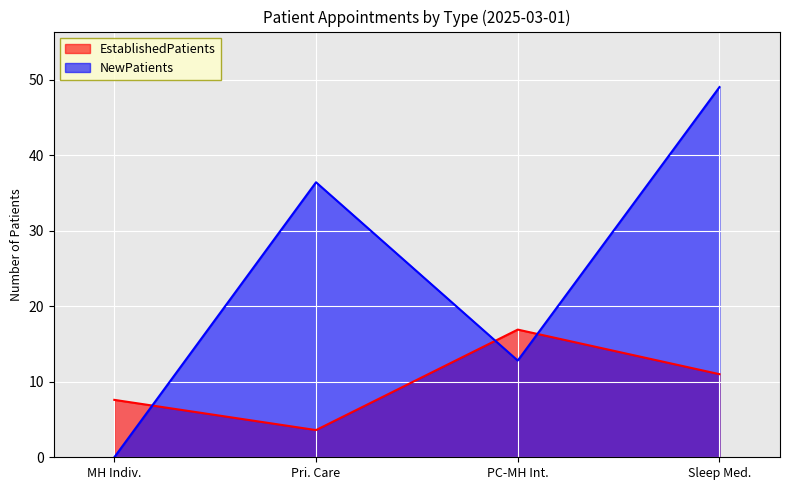

True or false: EstablishedPatients has more than 1 interior local peaks.

False